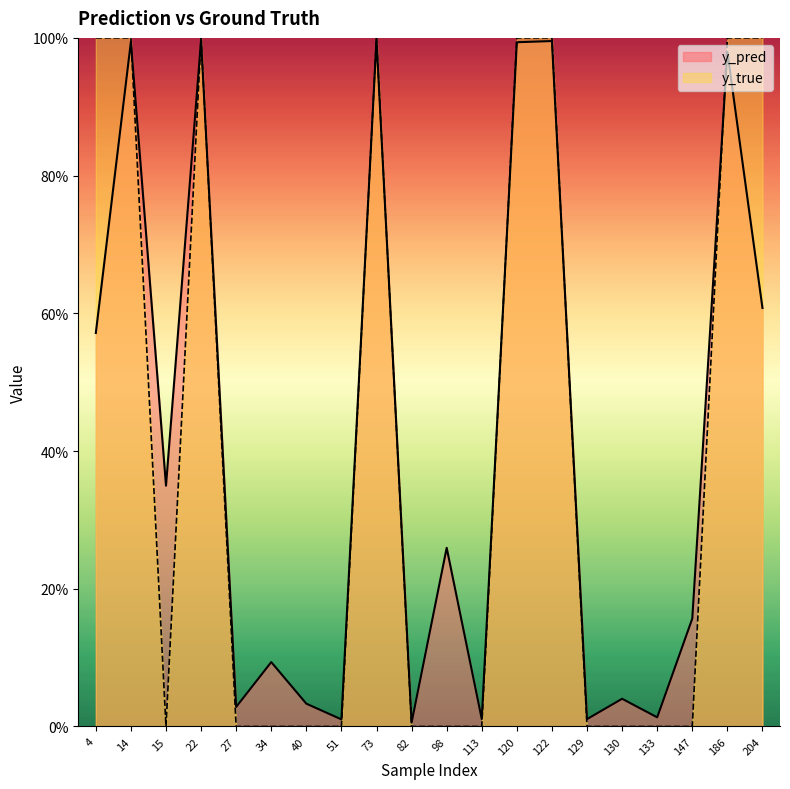

How many values in y_true are above zero?

8